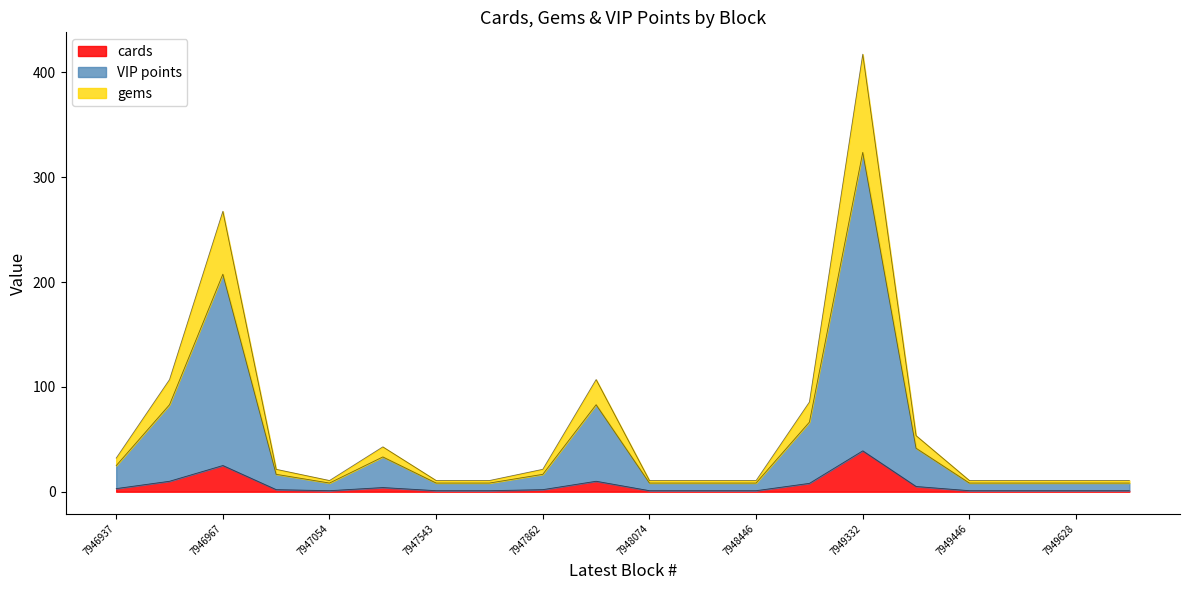

At which label does cards reach its peak?

7949332